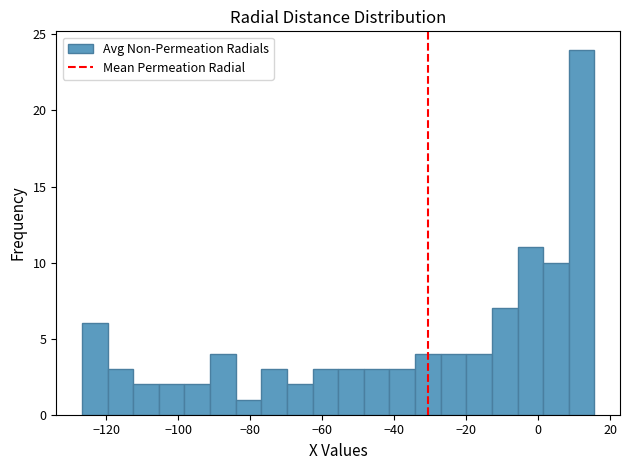

Around what value on the x-axis is the tallest bar? Give the approximate position of its centre, as read against the axis.

12